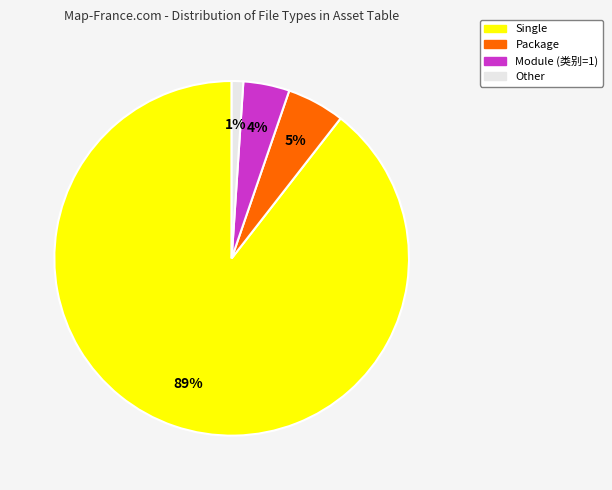

To the nearest percent, what percentage of the pie is Package?

5%